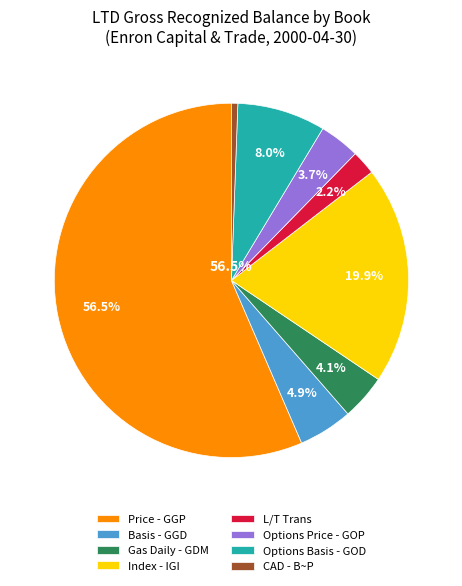

To the nearest percent, what is the difference between the Gas Daily - GDM and Options Basis - GOD slice percentages?

4%